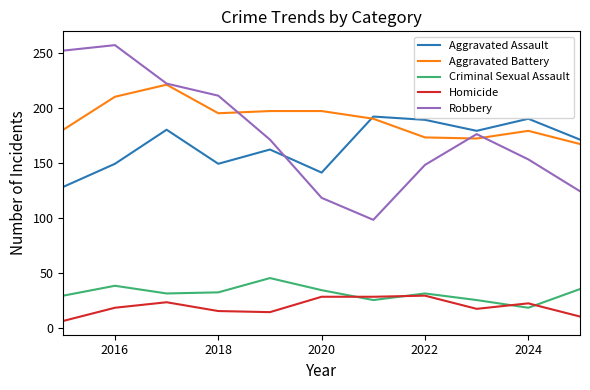

What is the maximum value for Aggravated Battery?

221